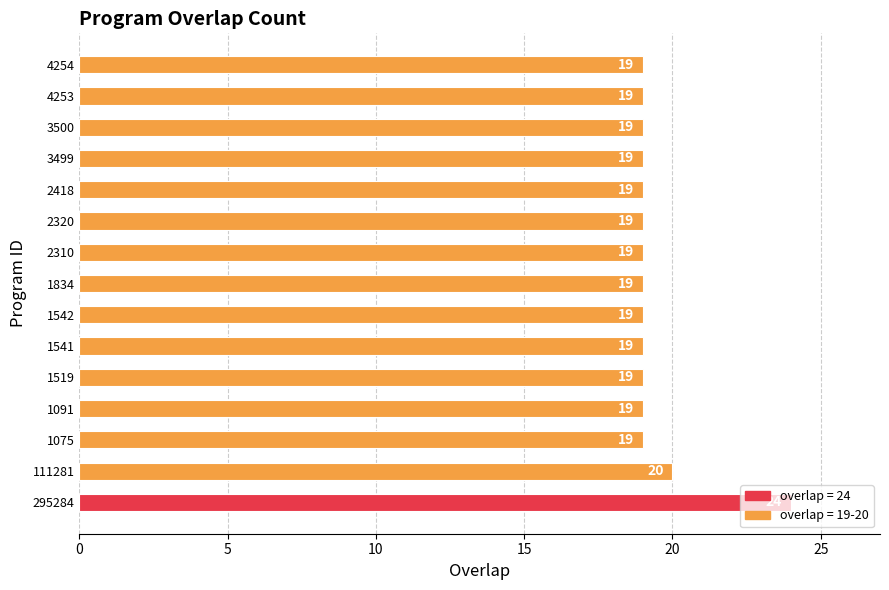

What is the difference between the maximum and second lowest values?

5